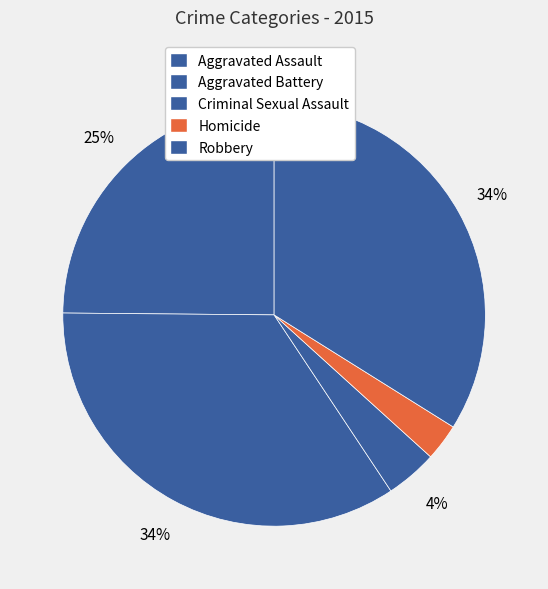

How many slices are in this pie chart?

5